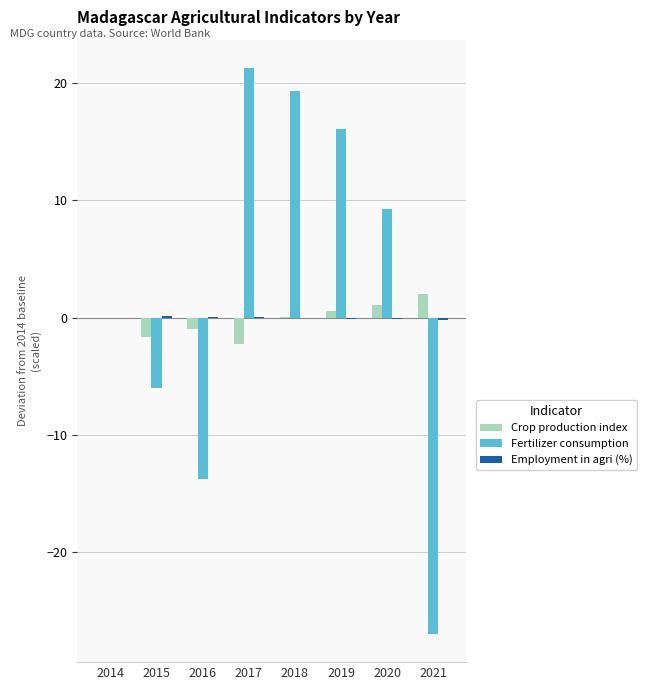

What is the maximum value for Crop production index?

2.0